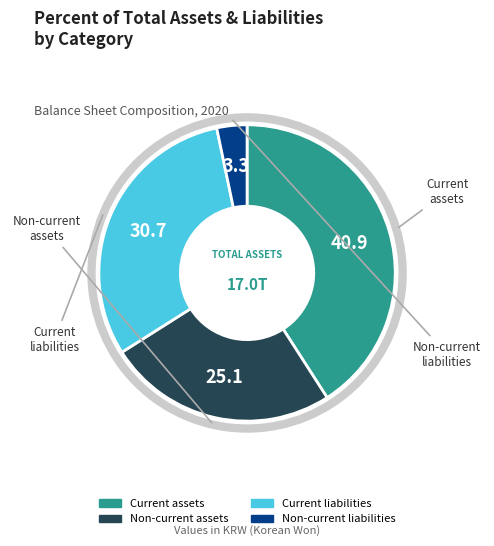

Is Current assets the majority of the pie?

No